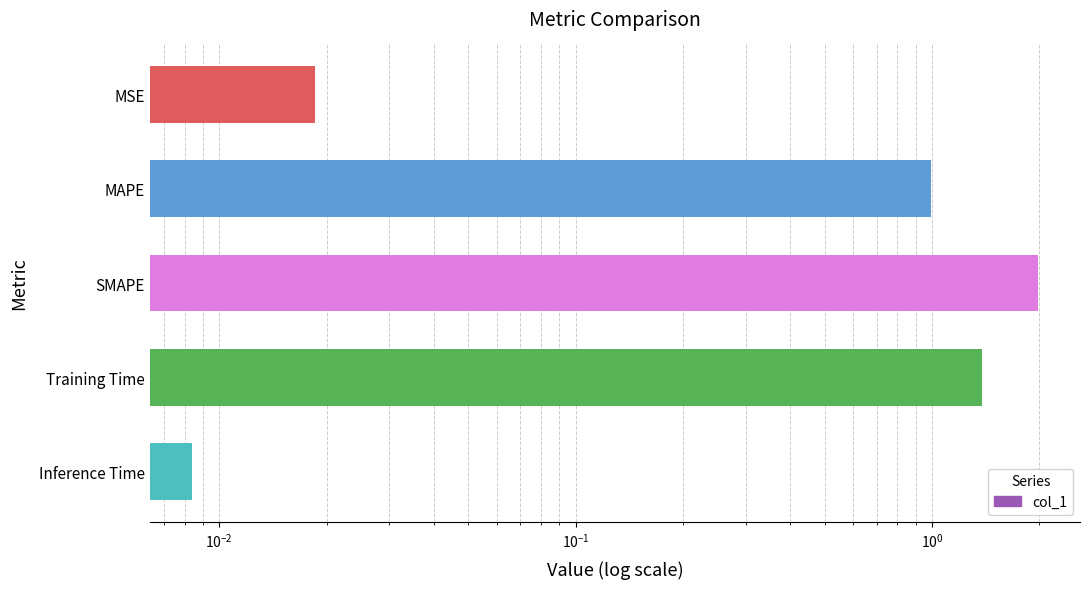

How many data points does each series have?

5